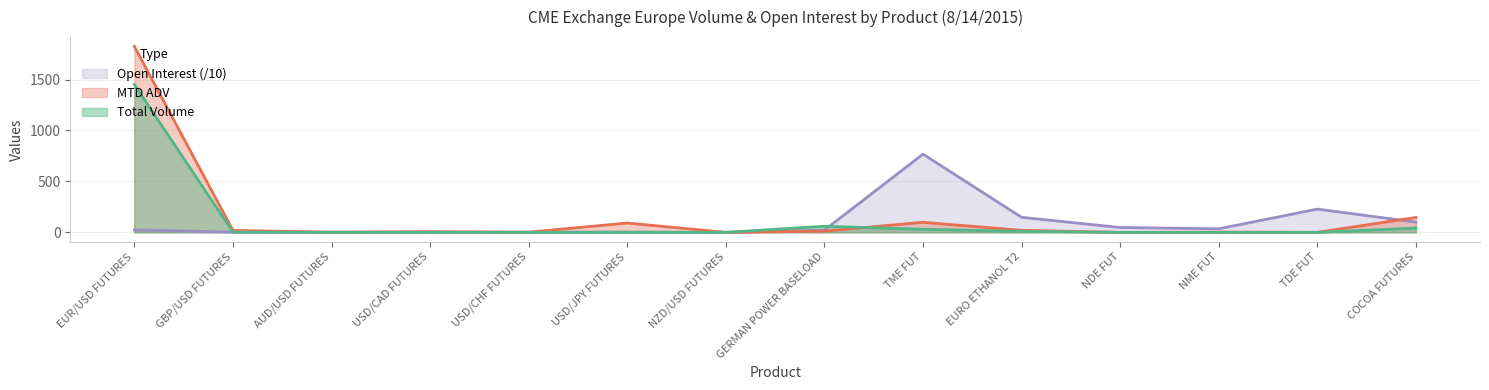

How many times do Total Volume and Open Interest cross each other?

3